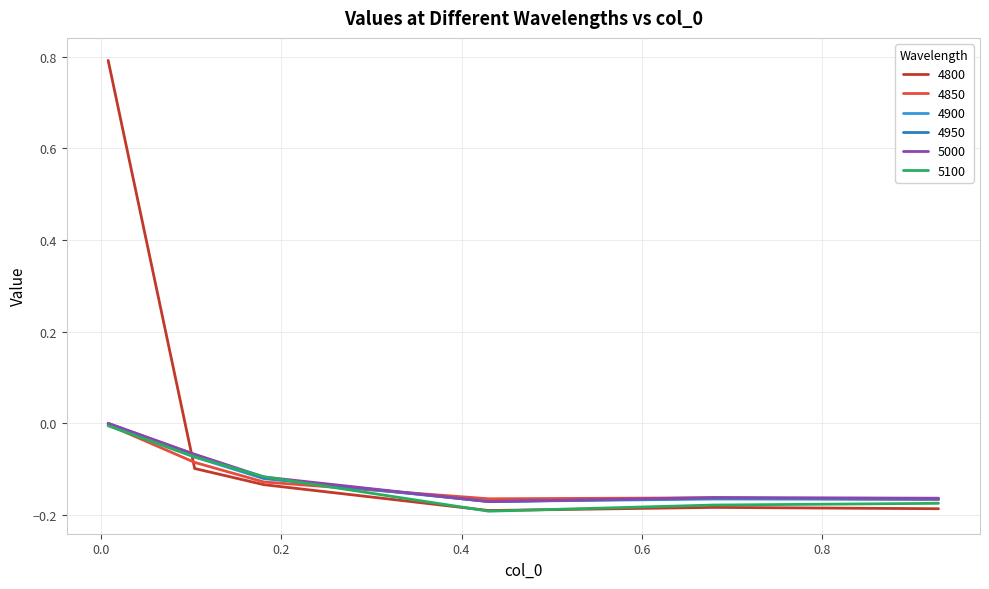

Which series has the widest spread of values?

4800